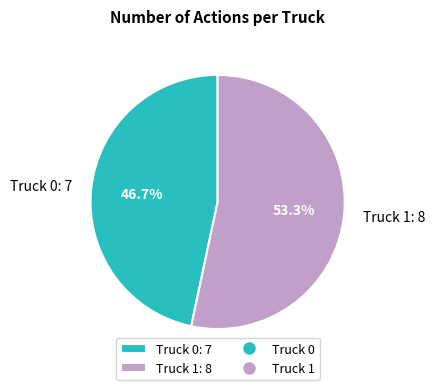

Which slice is the largest?

Truck 1